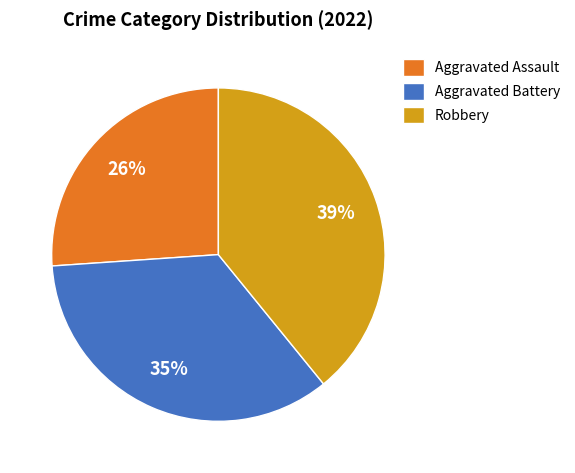

True or false: Aggravated Assault accounts for 41% of the total.

False